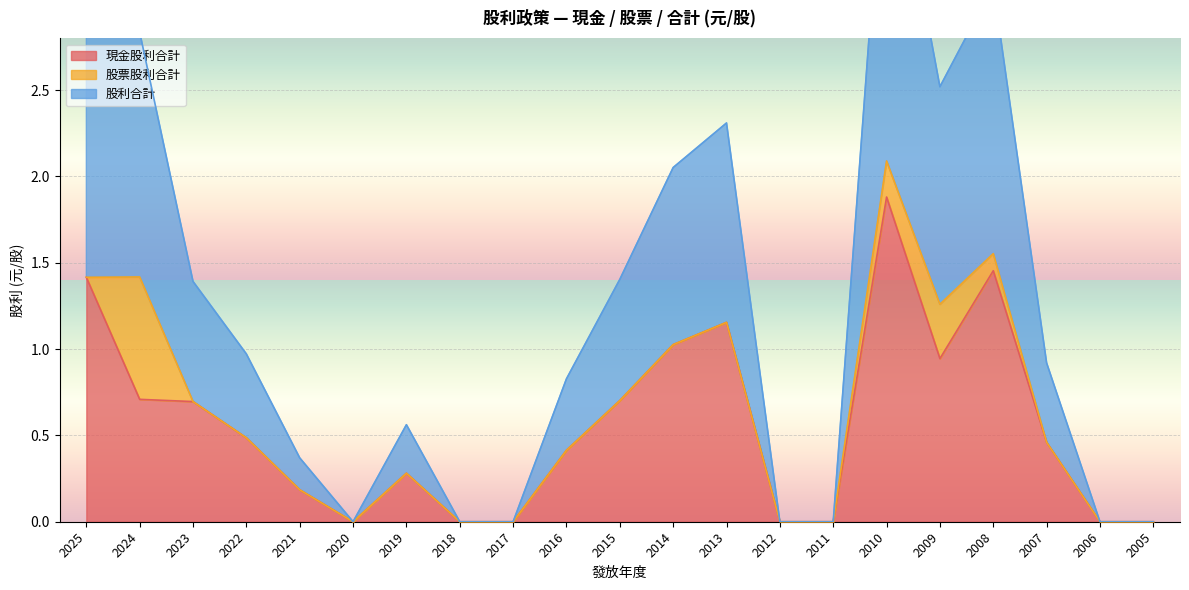

Is it true that 股利合計 equals 2.3 at 2013?

True